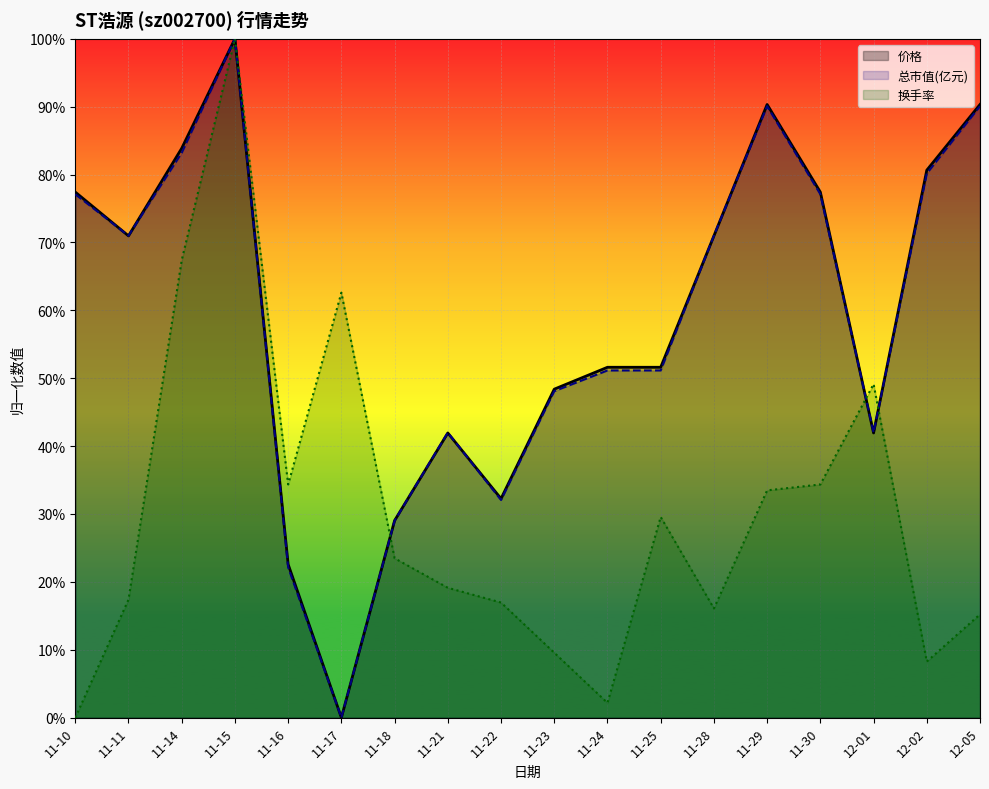

Which category has the lowest value across all series?

11-17